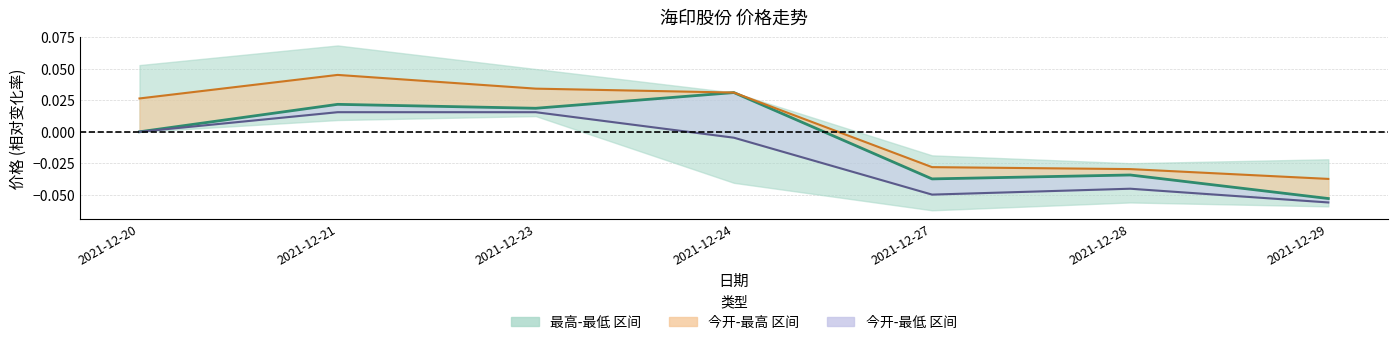

How many data points are less than 0?

3